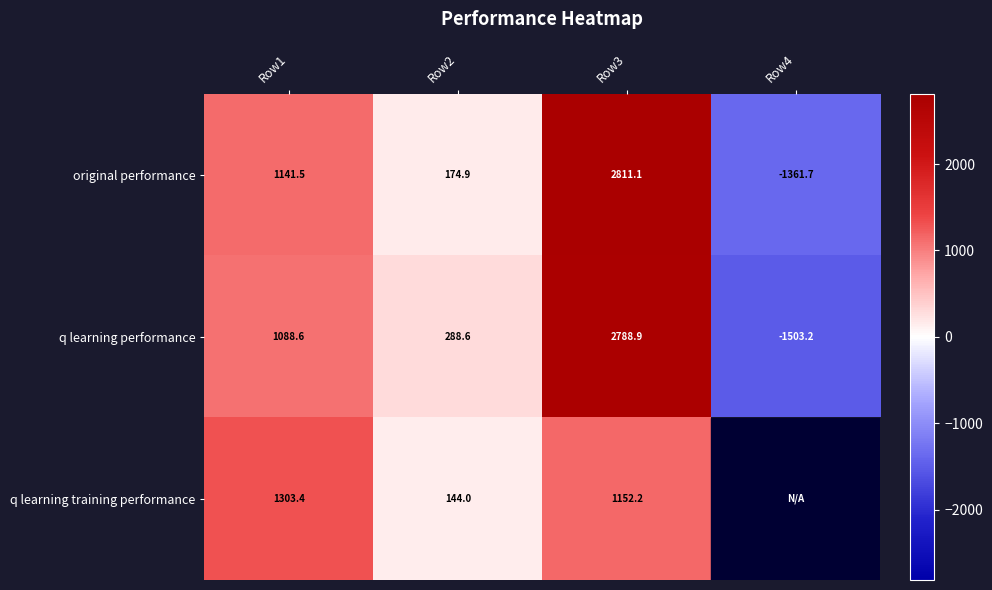

What is the minimum value for original performance?

-1361.7